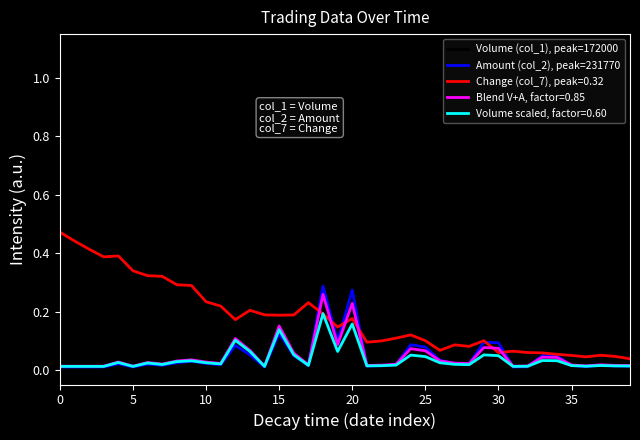

True or false: Volume (col_1), peak=172000 and Amount (col_2), peak=231770 intersect in this chart.

True